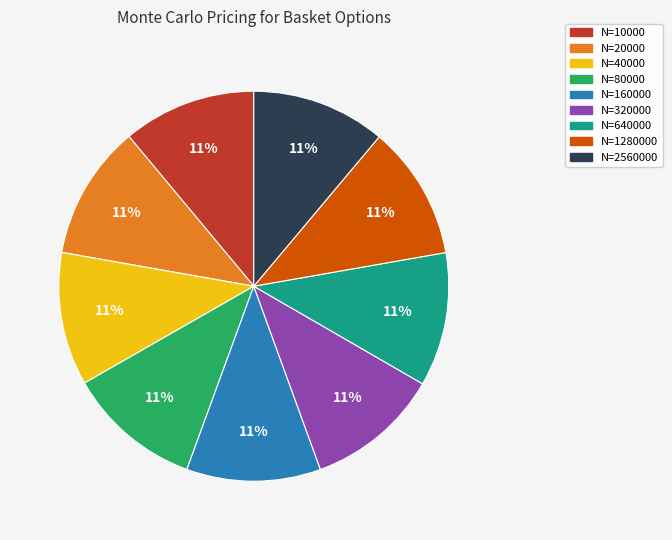

Combined, do N=1280000 and N=20000 account for over 50%?

No